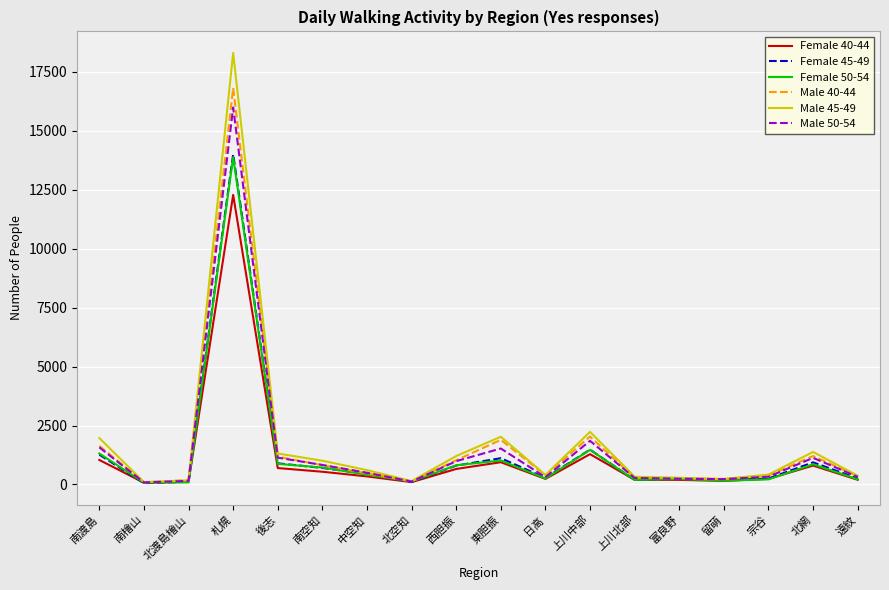

What is the sum of the Male 45-49 values at 東胆振 and 中空知?

2634